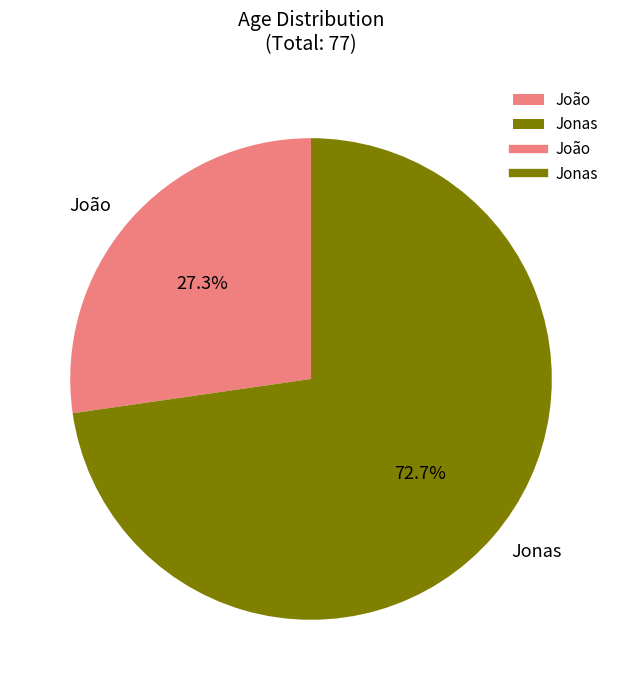

Is there any slice that represents more than half of the pie?

Yes